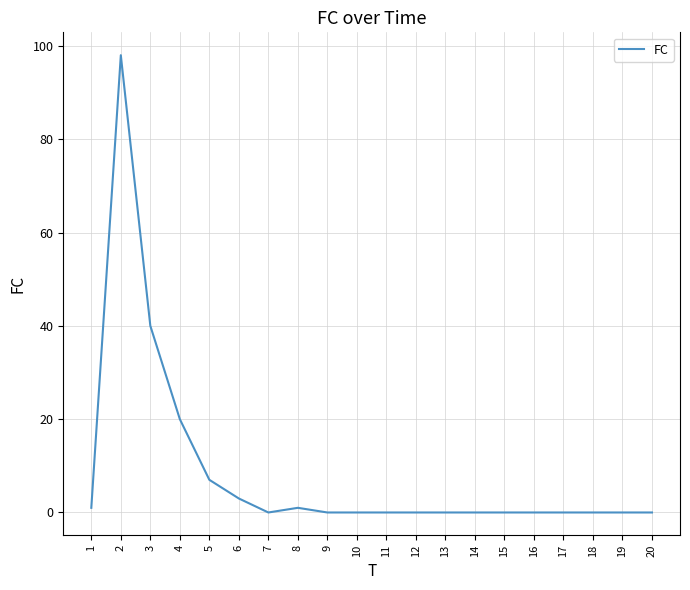

Is it true that the value at 17 is 0?

True